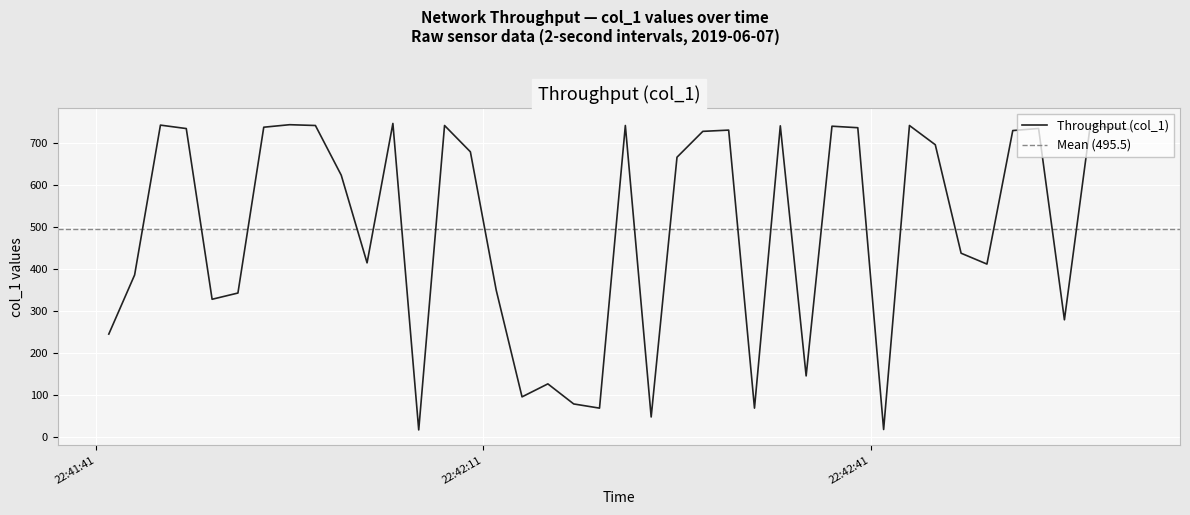

What position from the left is 2019-06-07 22:42:32?

26